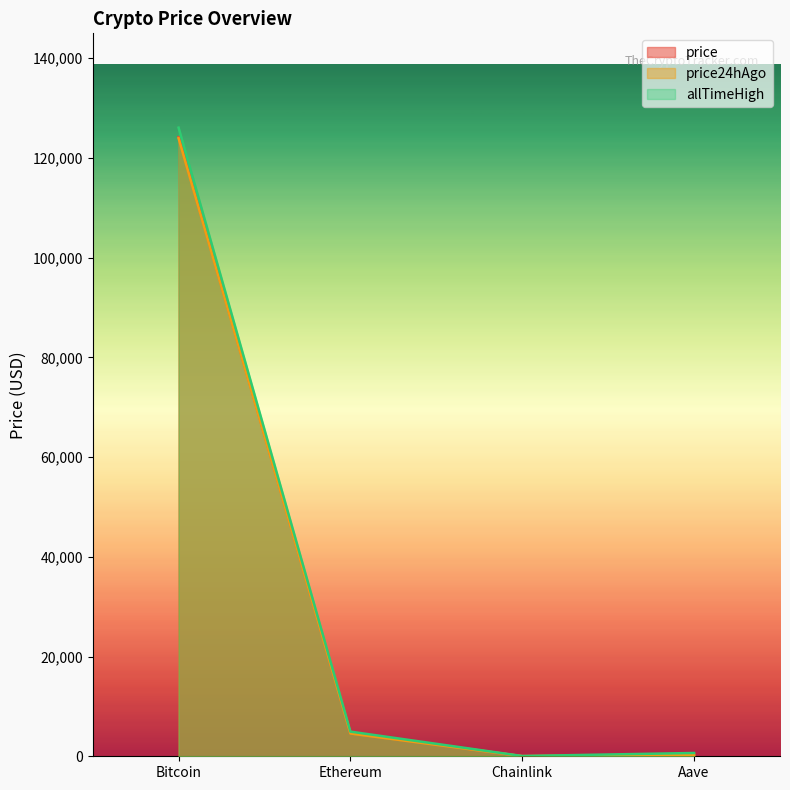

True or false: price24hAgo and price cross at least once.

False